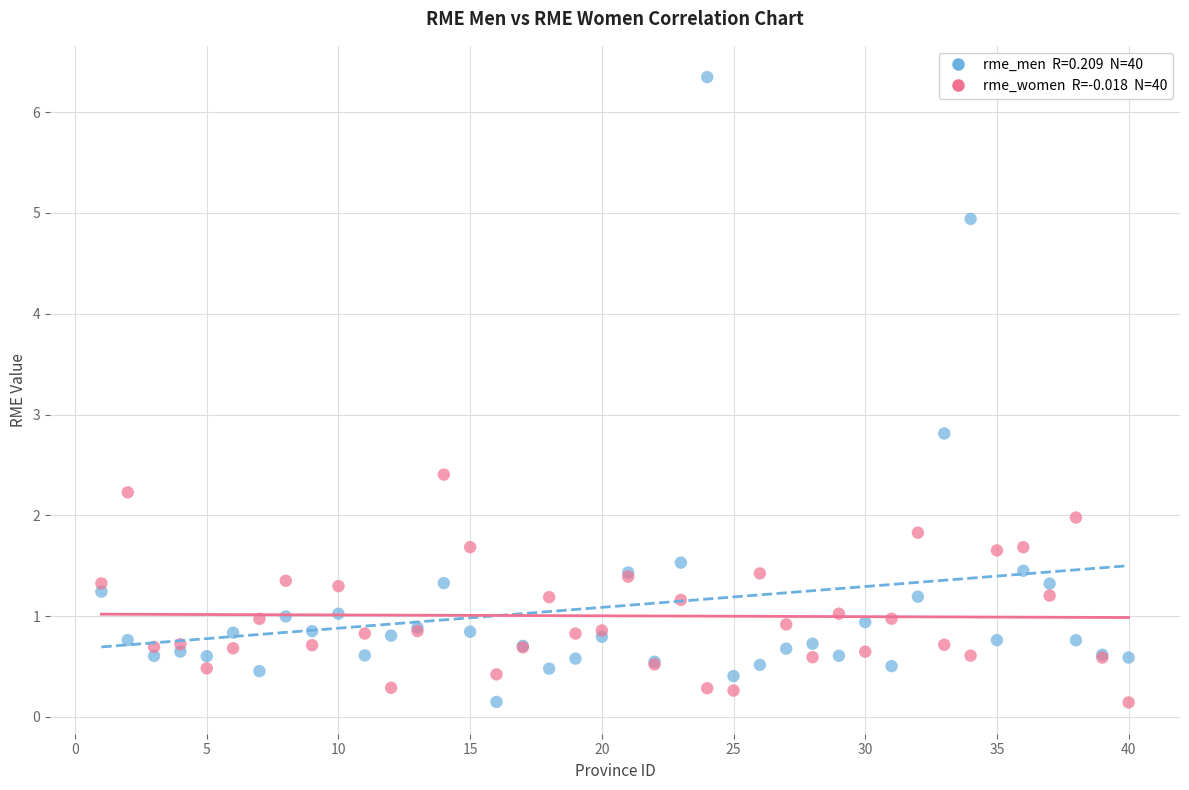

Across all series, what Y value is closest to 3?

2.8